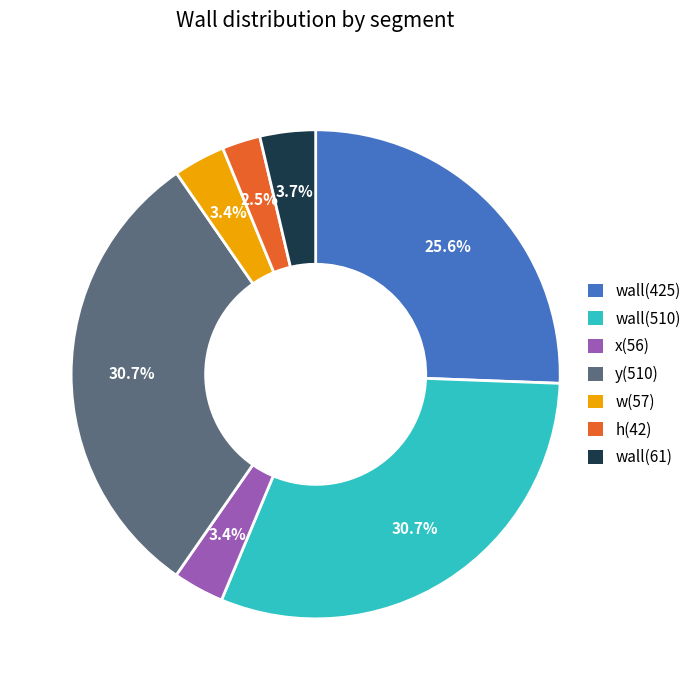

To the nearest percent, what is the average slice percentage?

14%